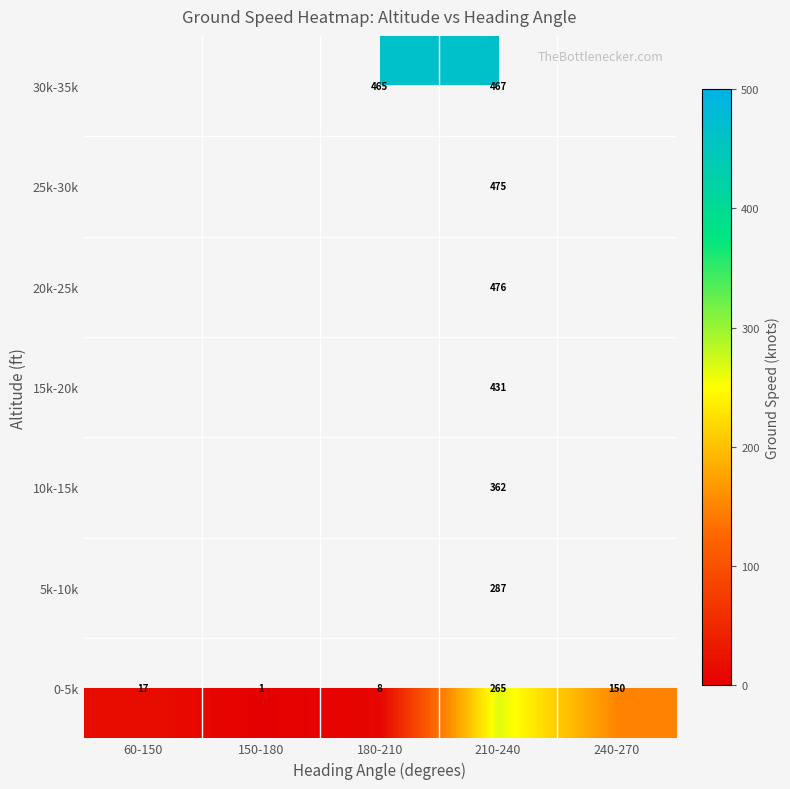

What is the difference between the maximum and minimum values in the 0-5k series?

264